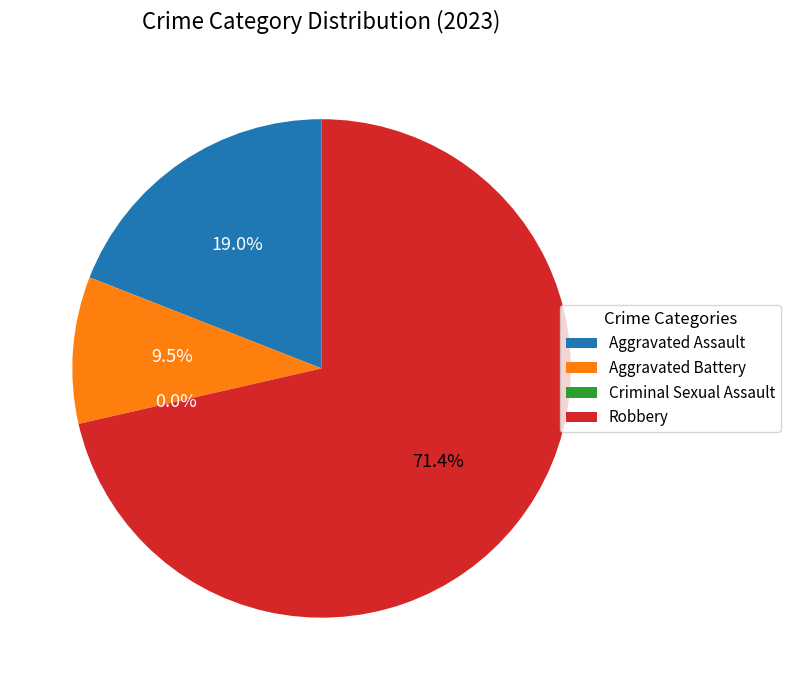

How many slices are in this pie chart?

4